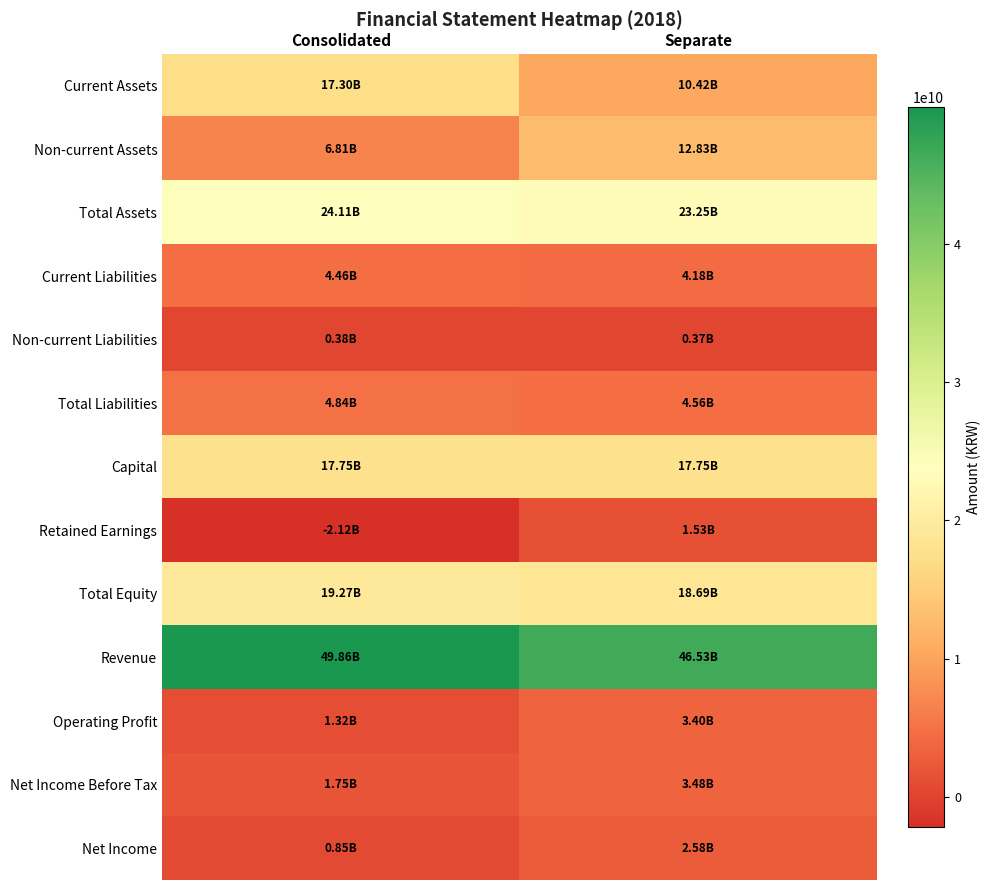

Reading left to right, extract all data points from this chart.

Current Assets: Consolidated=17300376795	Separate=10421331170
Non-current Assets: Consolidated=6810349211	Separate=12829944207
Total Assets: Consolidated=24110726006	Separate=23251275377
Current Liabilities: Consolidated=4457435822	Separate=4184874797
Non-current Liabilities: Consolidated=383882098	Separate=371907731
Total Liabilities: Consolidated=4841317920	Separate=4556782528
Capital: Consolidated=17750000000	Separate=17750000000
Retained Earnings: Consolidated=-2117001355	Separate=1525261811
Total Equity: Consolidated=19269408086	Separate=18694492849
Revenue: Consolidated=49863975214	Separate=46527545981
Operating Profit: Consolidated=1323111103	Separate=3402135474
Net Income Before Tax: Consolidated=1751599233	Separate=3483686503
Net Income: Consolidated=846481275	Separate=2578568545